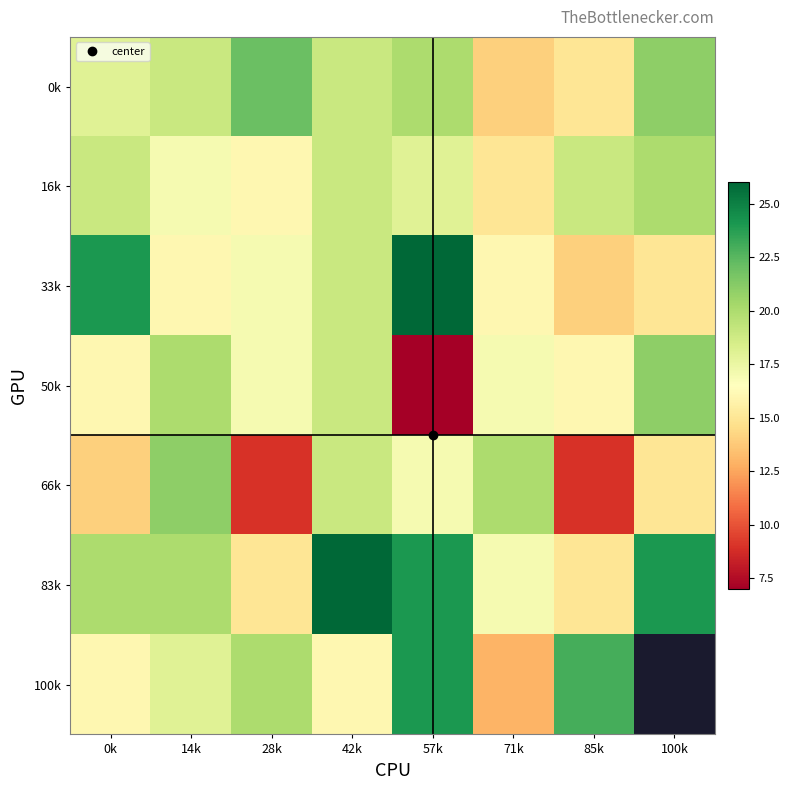

List the labels in order of 66k value, largest first.

14k, 71k, 42k, 57k, 100k, 0k, 28k, 85k